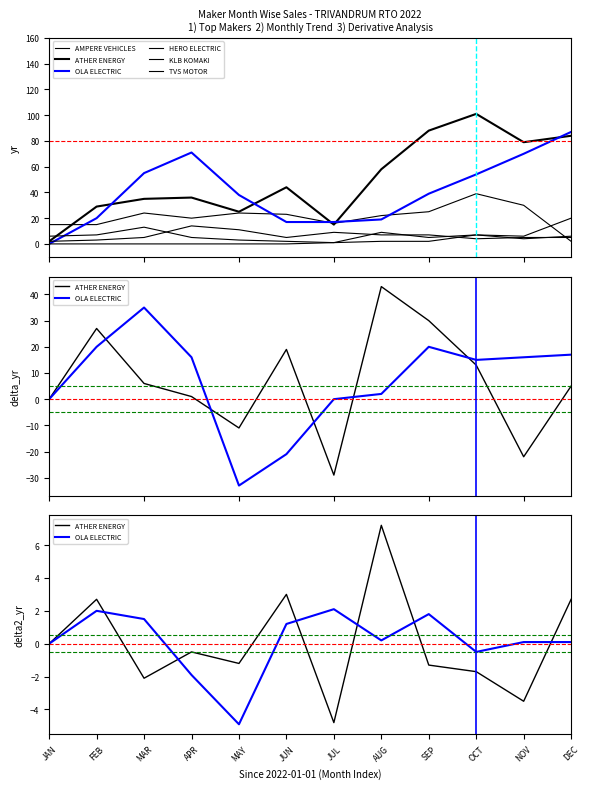

Which label corresponds to the largest value in the chart?

OCT